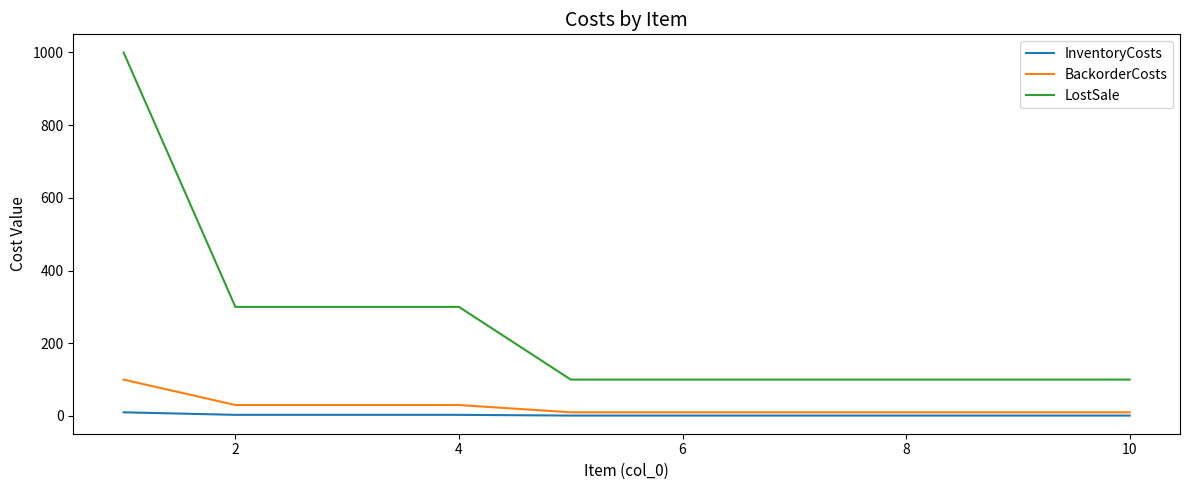

Rank the series by their maximum value, from highest to lowest.

LostSale, BackorderCosts, InventoryCosts